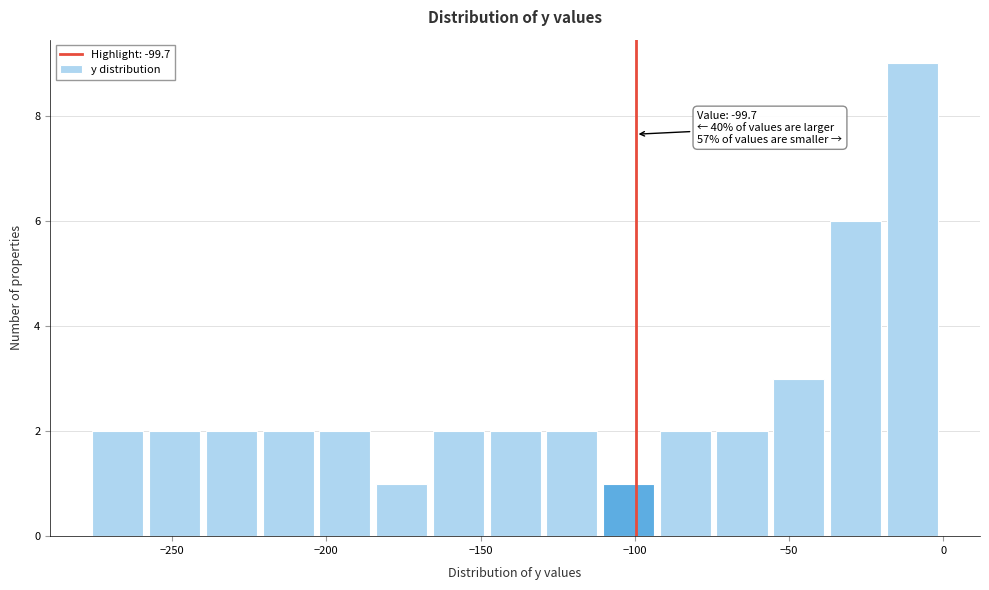

Read against the x-axis, roughly where is the centre of the tallest bar?

-10